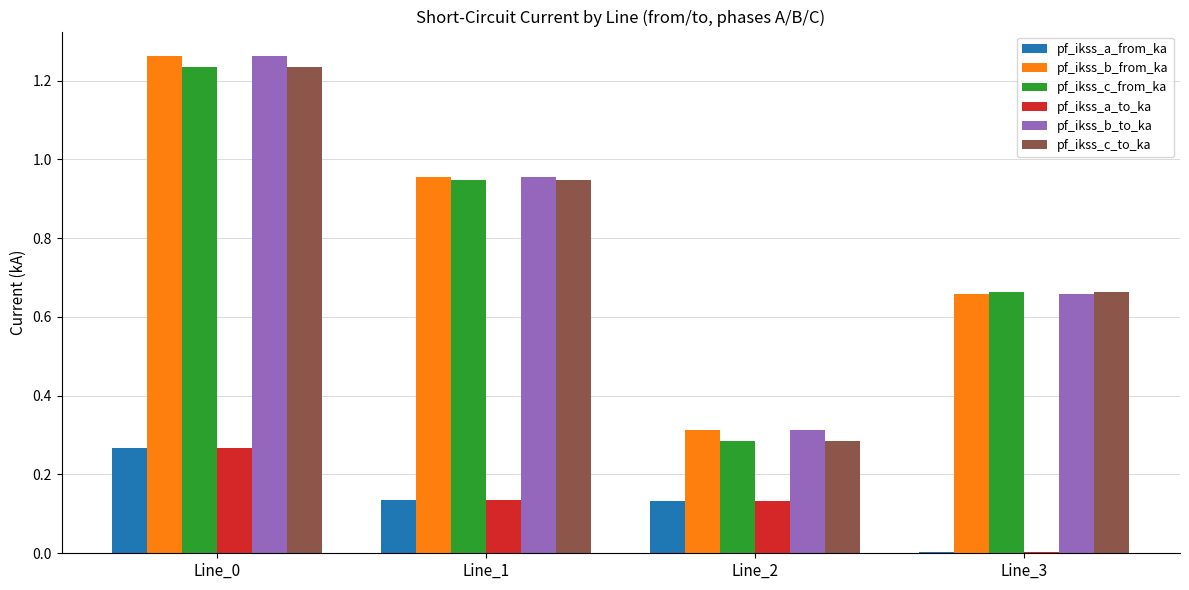

Is the value of pf_ikss_a_to_ka at Line_0 greater than the value of pf_ikss_b_to_ka at Line_2?

No